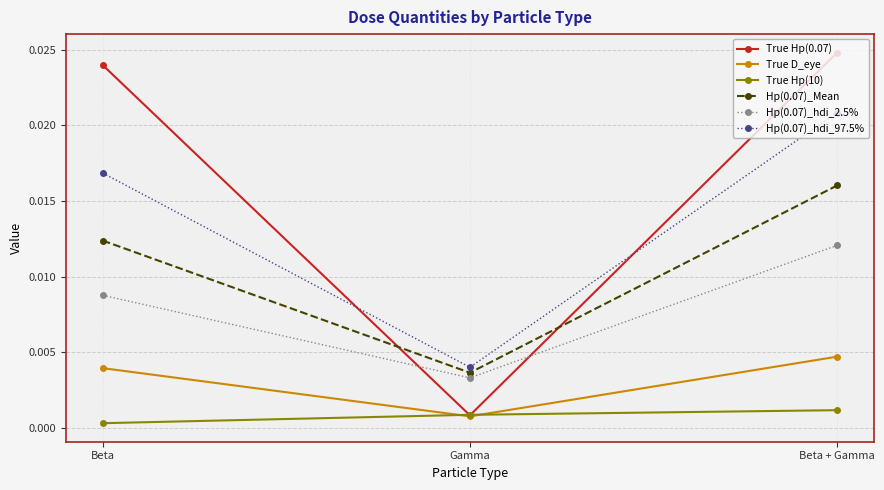

Which series has the largest range (max minus min)?

True Hp(0.07)